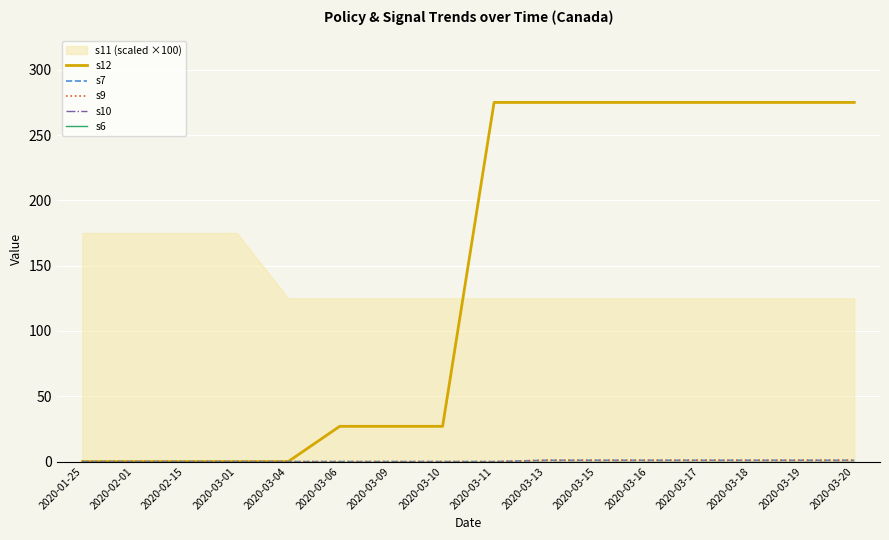

What is the label of the 2nd point from the left?

2020-02-01